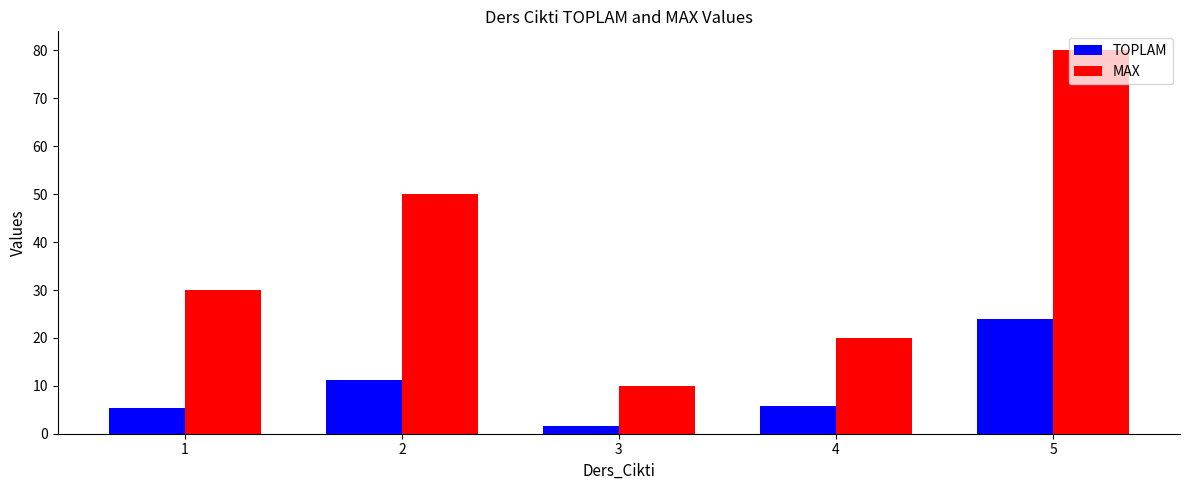

True or false: MAX has a value of 84.6 at 2.

False